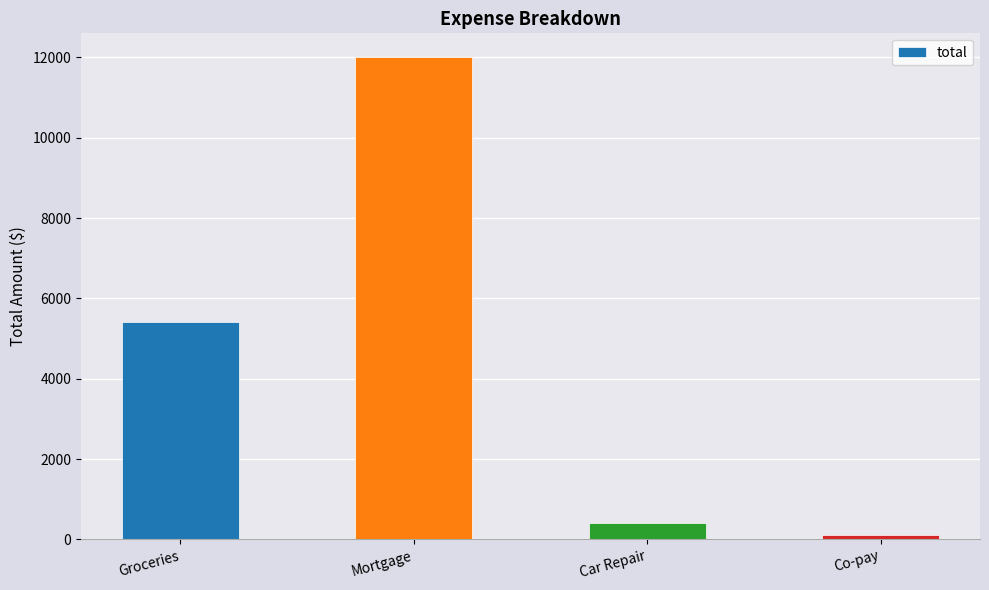

List the labels in order of value, largest first.

Mortgage, Groceries, Car Repair, Co-pay